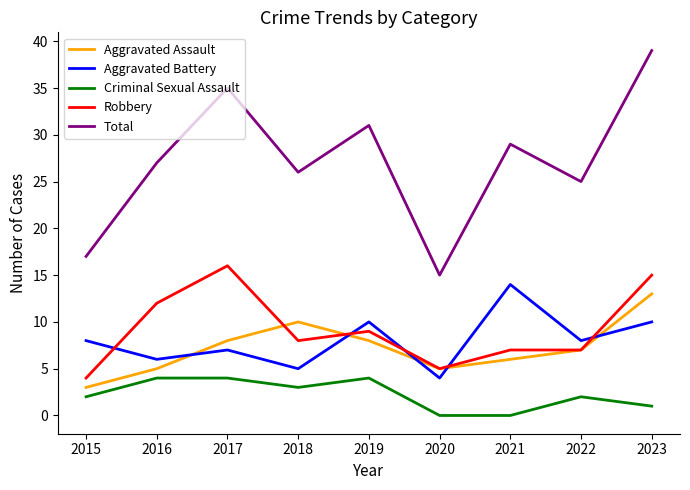

What is the sum of all Criminal Sexual Assault values?

20